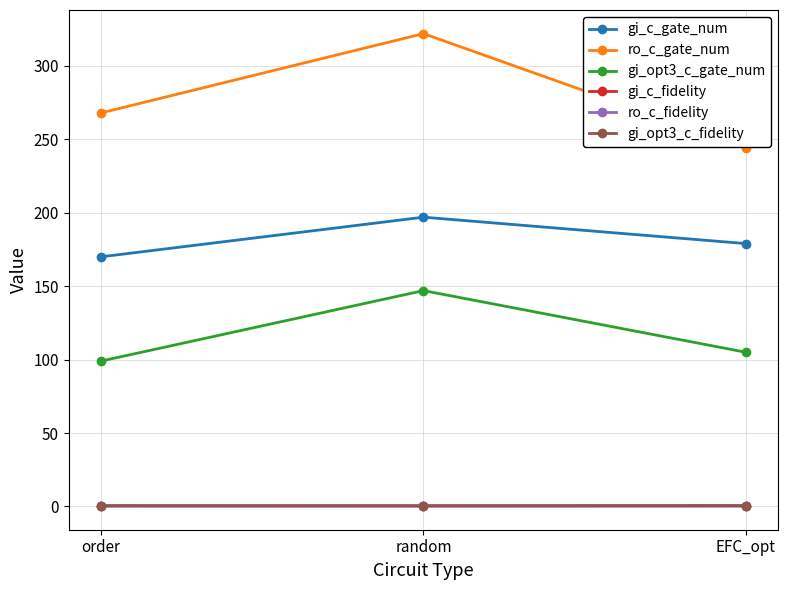

What is the spread (max minus min) of values at random?

321.7